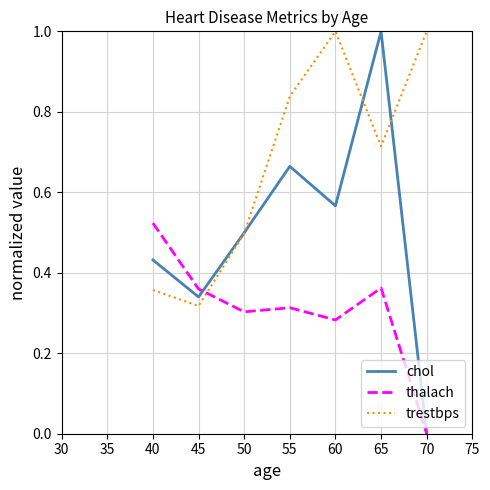

True or false: trestbps has a value of 0.2 at 40.

False